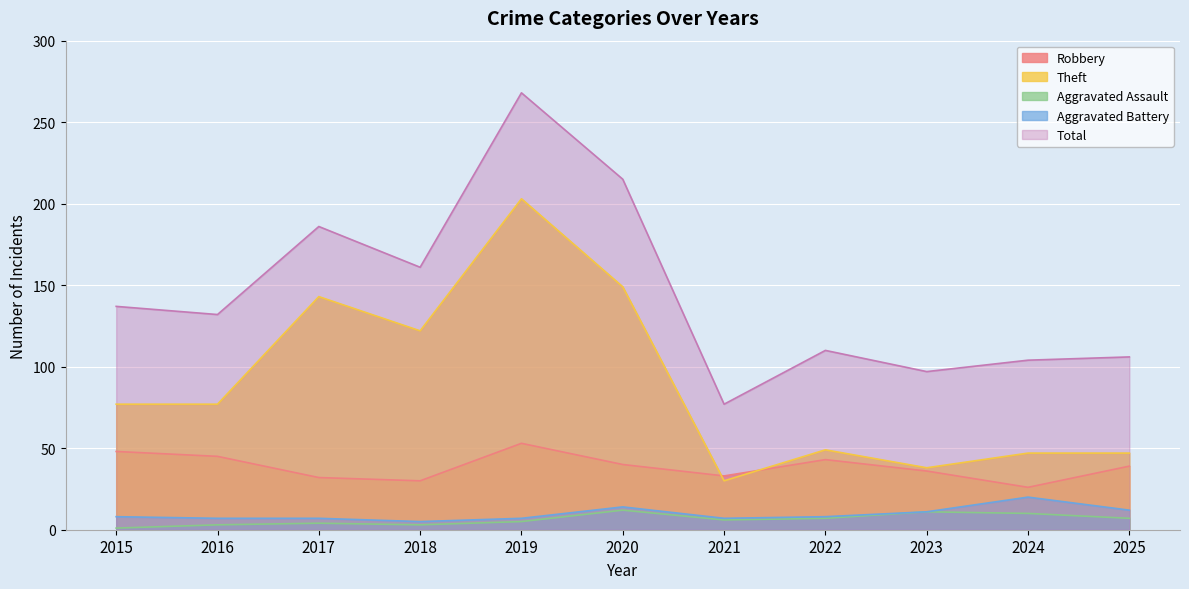

What is the difference between the Aggravated Battery values at 2025 and 2016?

5